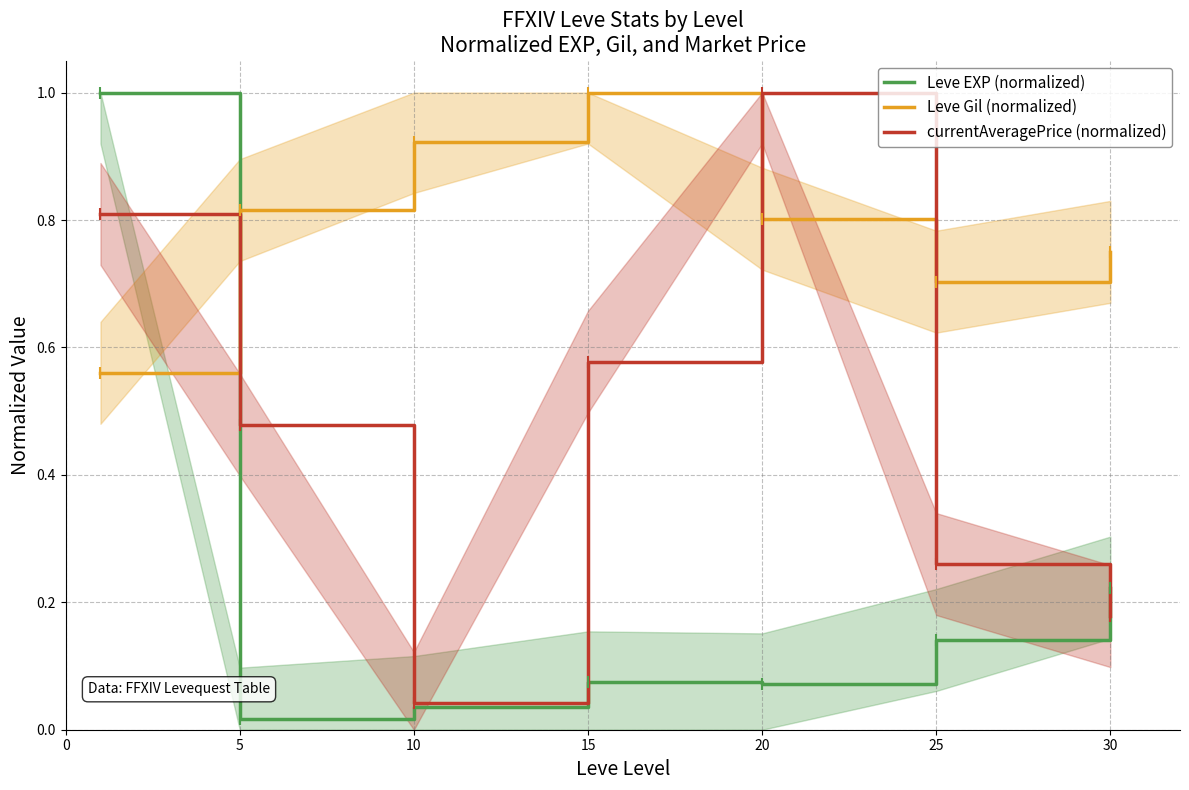

Rank the series at 30 from highest to lowest value.

Leve Gil (normalized), Leve EXP (normalized), currentAveragePrice (normalized)